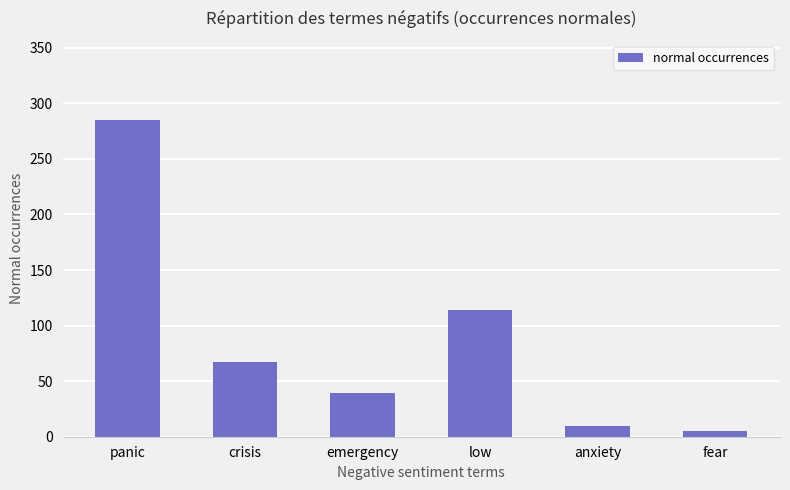

Is it true that the value at crisis is 67?

True